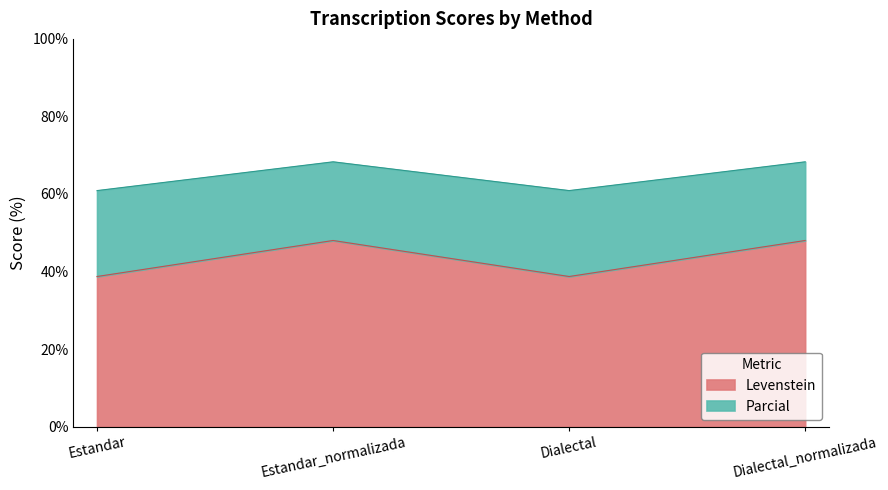

Where is the first local minimum for Levenstein?

Dialectal